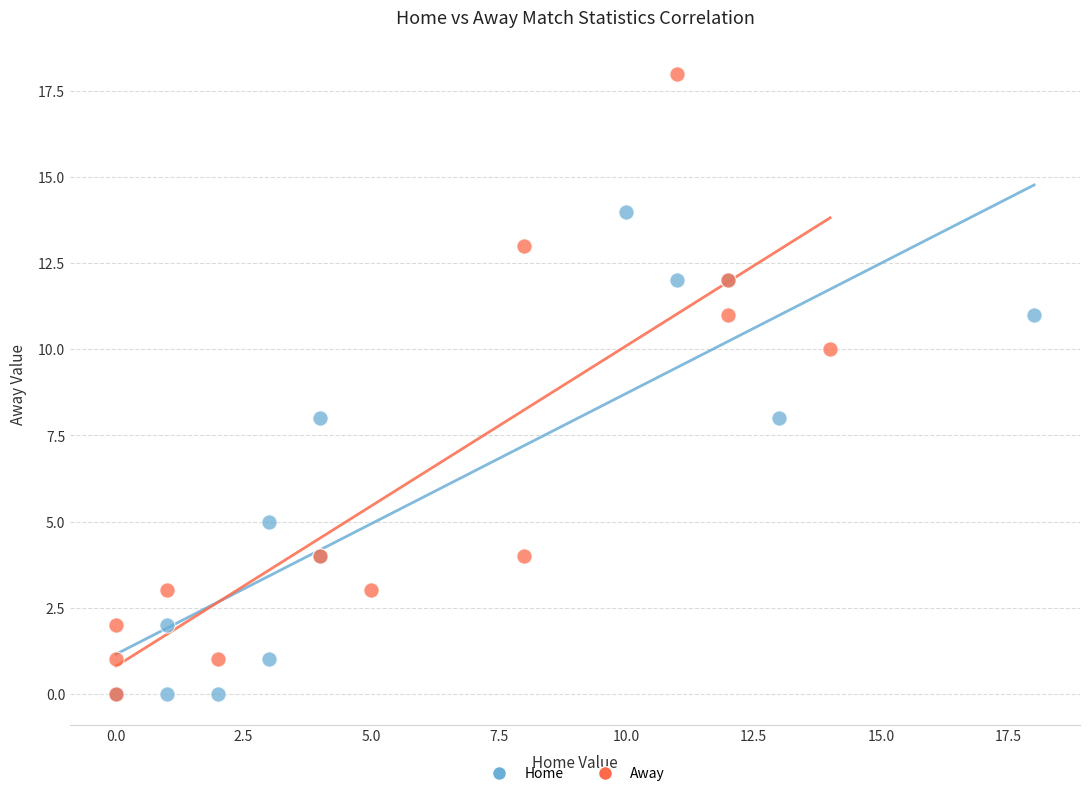

Which series contains the highest Y value?

Away